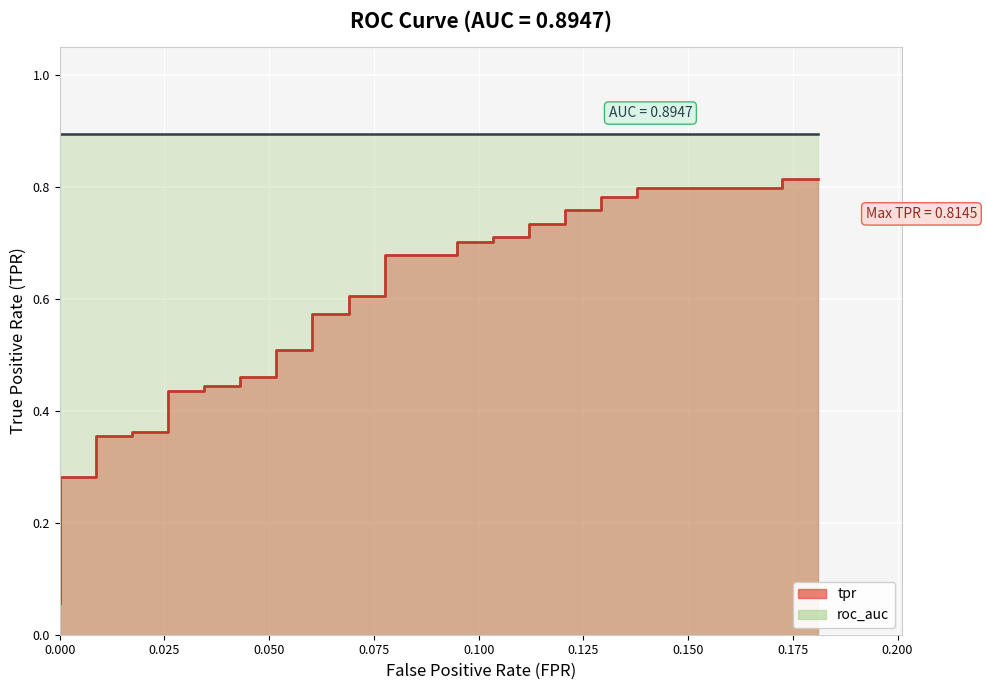

What is the average value?

0.5